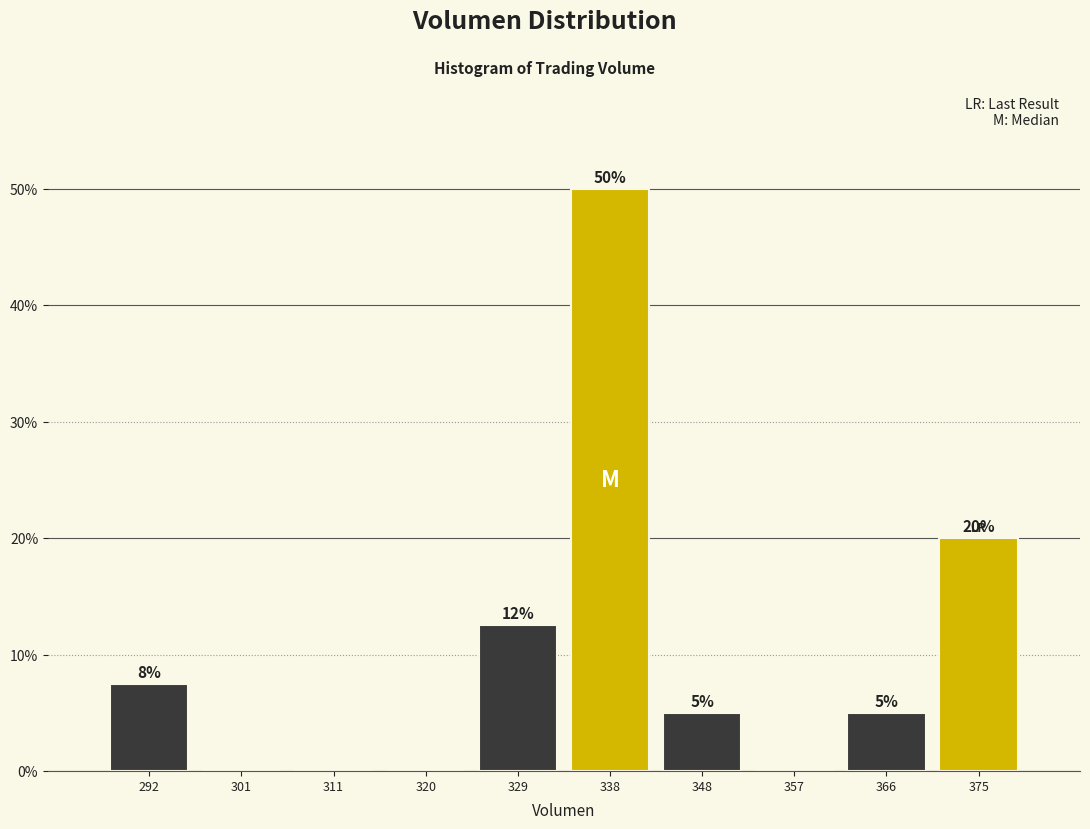

Over which range of the x-axis is the bar tallest?

334 to 343